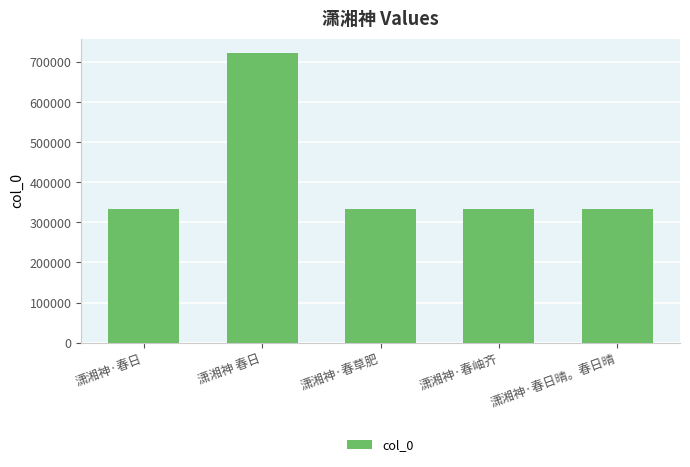

Does the chart contain any negative values?

No